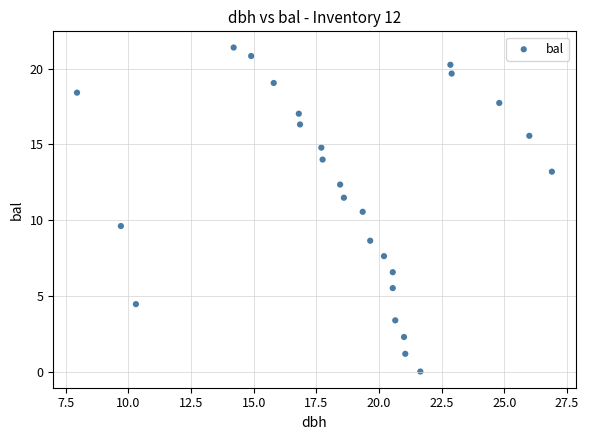

What is the range of X values (max minus min)?

18.9